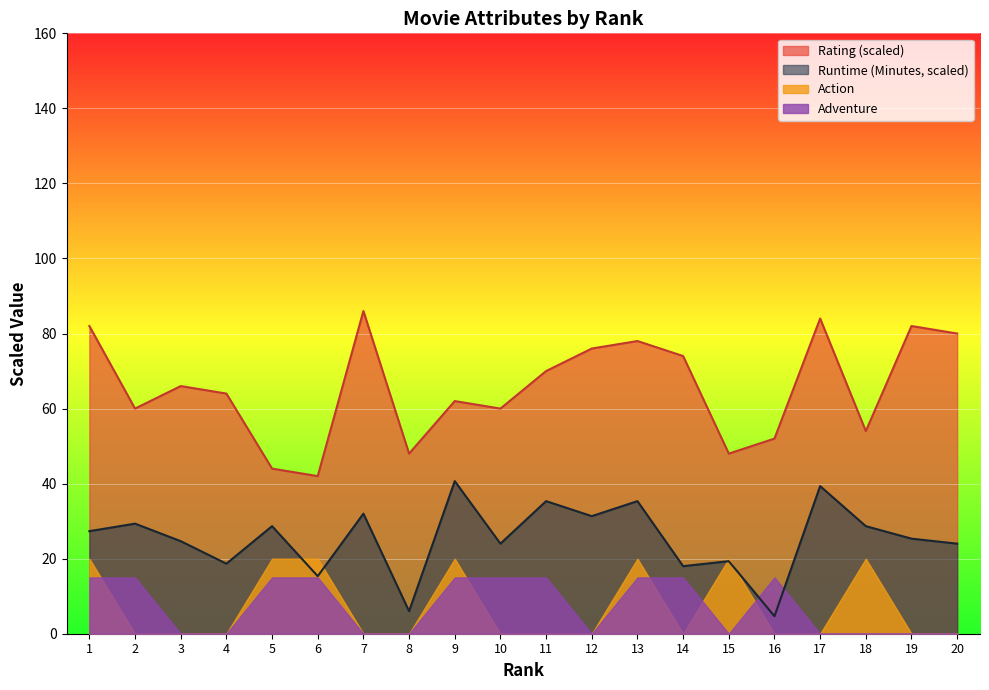

Is the value of Rating at 4 greater than the value of Runtime (Minutes) at 6?

Yes